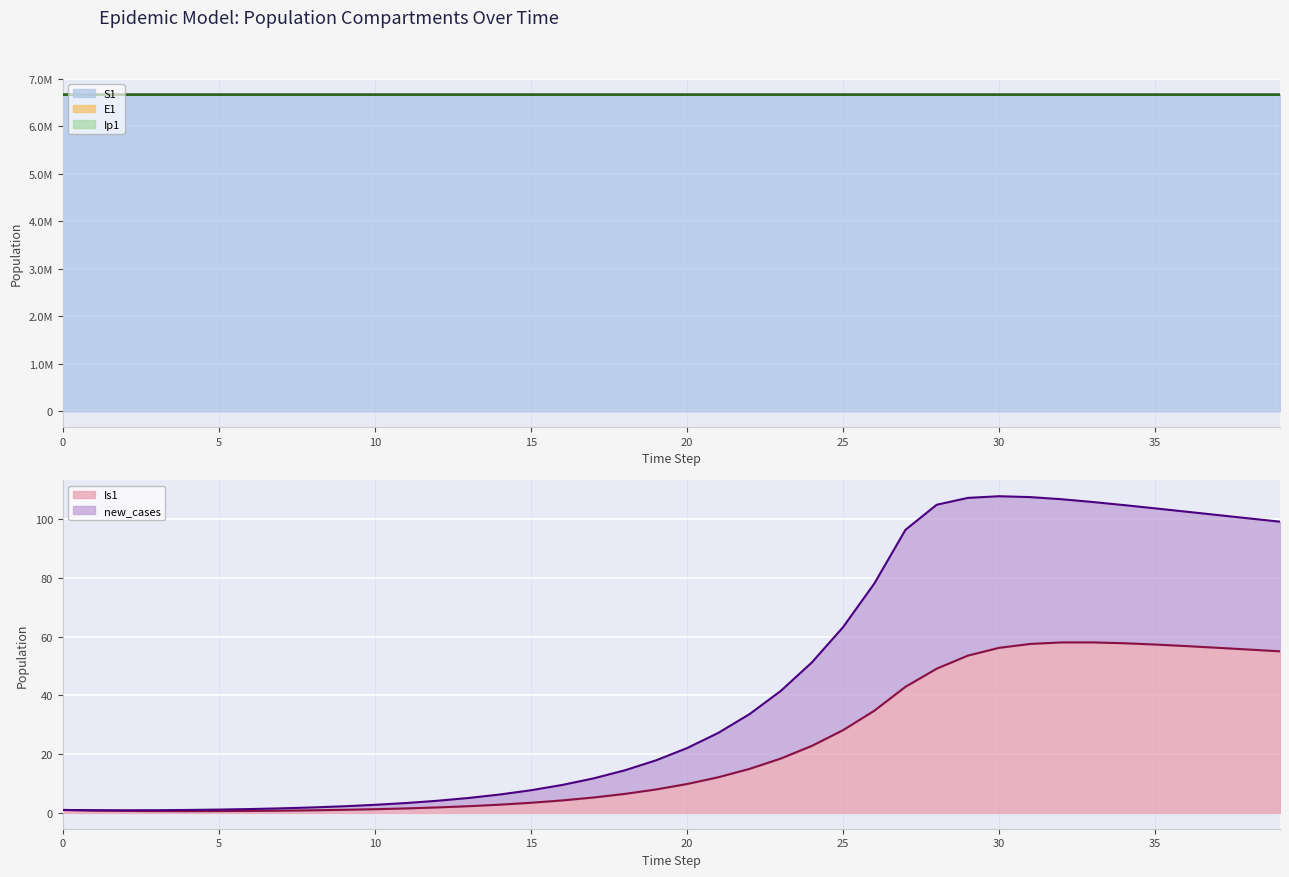

What is the difference between the maximum and minimum values in the S1 series?

573.9